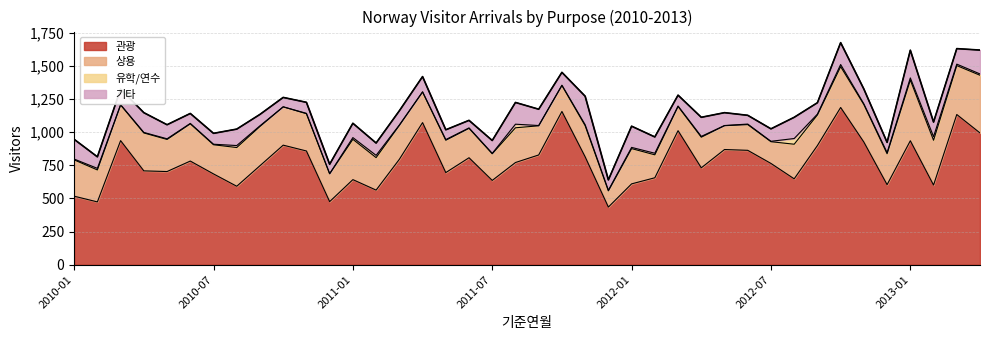

How many lines are shown in the chart?

1